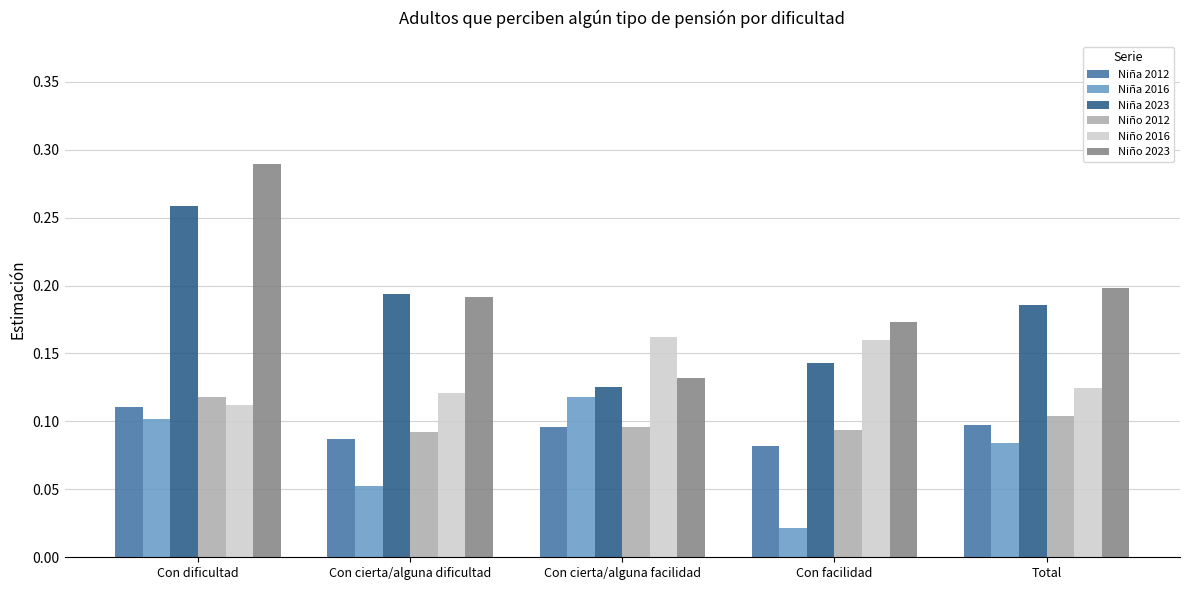

What is the sum of the Niña 2023 values at Con cierta/alguna dificultad and Con dificultad?

0.5